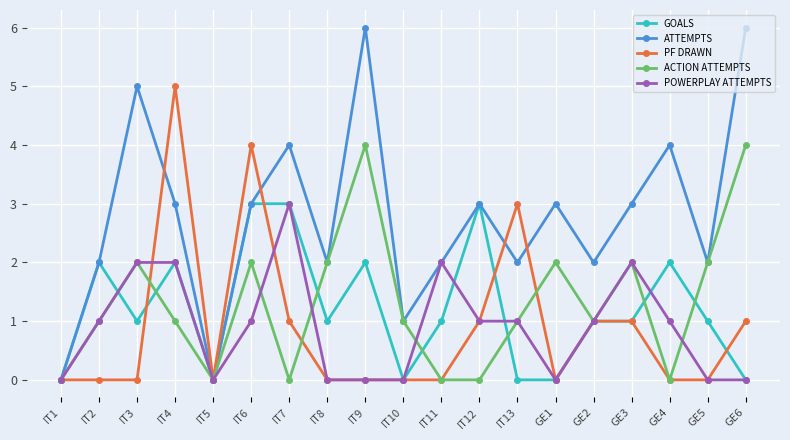

Reading left to right, extract all data points from this chart.

GOALS: IT1=0	IT2=2	IT3=1	IT4=2	IT5=0	IT6=3	IT7=3	IT8=1	IT9=2	IT10=0	IT11=1	IT12=3	IT13=0	GE1=0	GE2=1	GE3=1	GE4=2	GE5=1	GE6=0
ATTEMPTS: IT1=0	IT2=2	IT3=5	IT4=3	IT5=0	IT6=3	IT7=4	IT8=2	IT9=6	IT10=1	IT11=2	IT12=3	IT13=2	GE1=3	GE2=2	GE3=3	GE4=4	GE5=2	GE6=6
PF DRAWN: IT1=0	IT2=0	IT3=0	IT4=5	IT5=0	IT6=4	IT7=1	IT8=0	IT9=0	IT10=0	IT11=0	IT12=1	IT13=3	GE1=0	GE2=1	GE3=1	GE4=0	GE5=0	GE6=1
ACTION ATTEMPTS: IT1=0	IT2=1	IT3=2	IT4=1	IT5=0	IT6=2	IT7=0	IT8=2	IT9=4	IT10=1	IT11=0	IT12=0	IT13=1	GE1=2	GE2=1	GE3=2	GE4=0	GE5=2	GE6=4
POWERPLAY ATTEMPTS: IT1=0	IT2=1	IT3=2	IT4=2	IT5=0	IT6=1	IT7=3	IT8=0	IT9=0	IT10=0	IT11=2	IT12=1	IT13=1	GE1=0	GE2=1	GE3=2	GE4=1	GE5=0	GE6=0